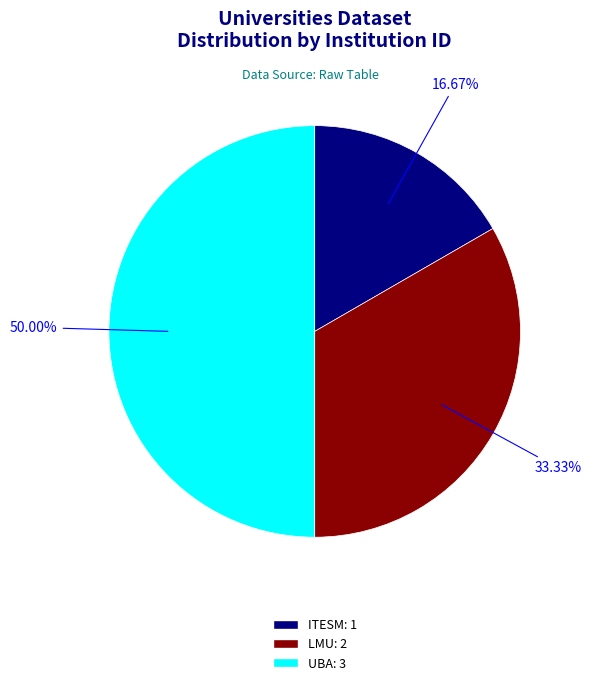

Is ITESM the majority of the pie?

No